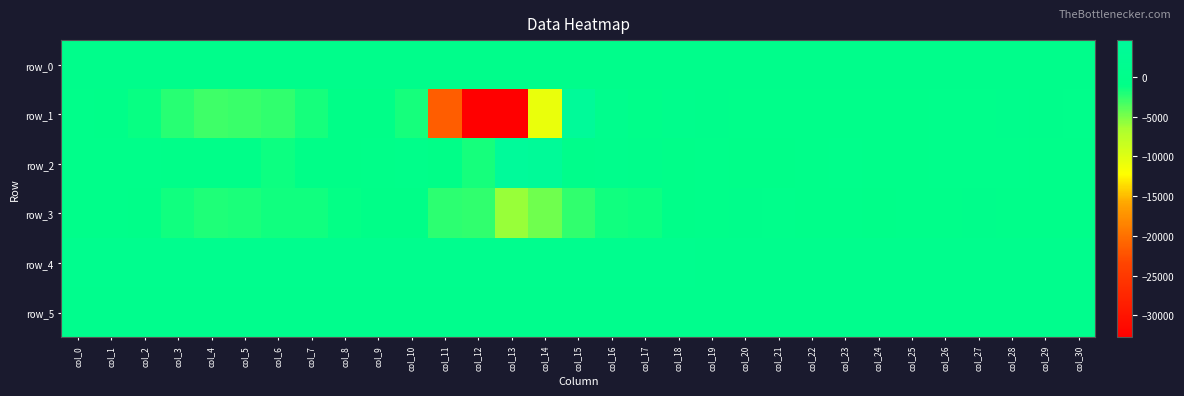

What is the sum of the row_4 values at col_10 and col_15?

1733.0